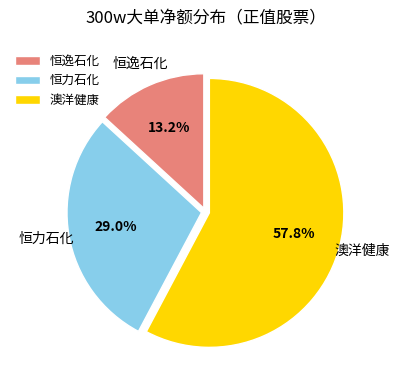

To the nearest percent, what is the average slice percentage?

33%